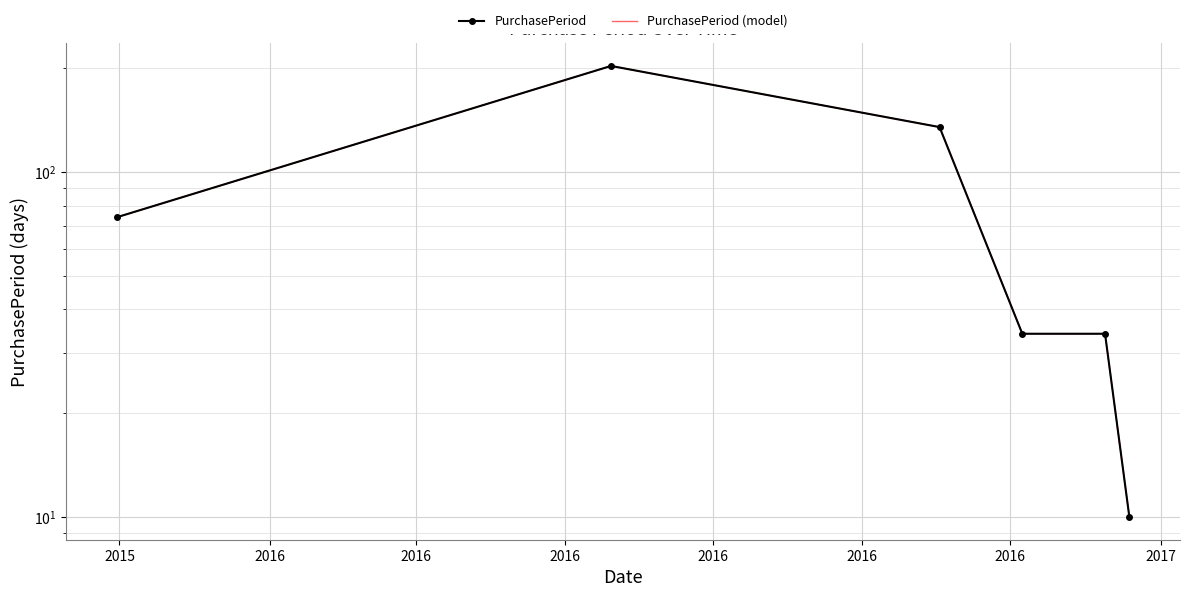

What is the difference between the maximum and minimum values in the PurchasePeriod series?

193